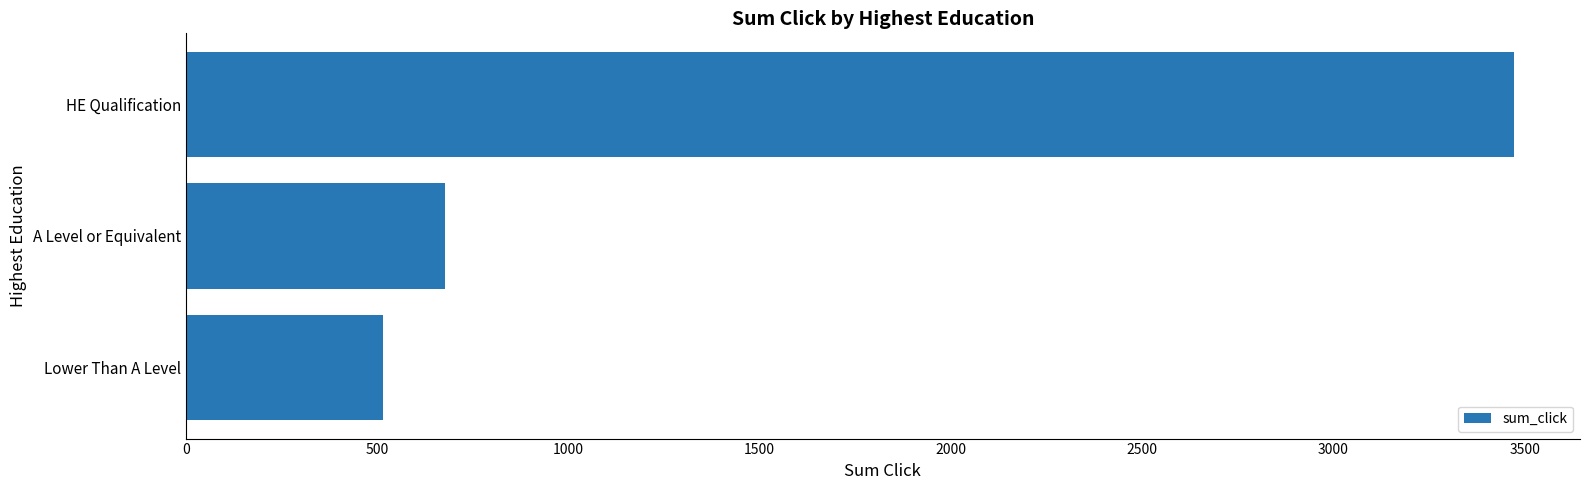

List the labels in order of value, smallest first.

Lower Than A Level, A Level or Equivalent, HE Qualification